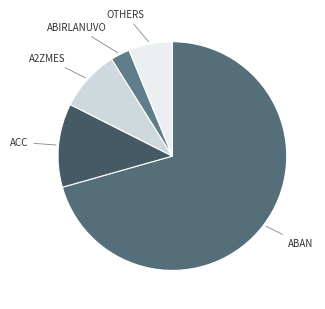

How many segments does this pie chart have?

5